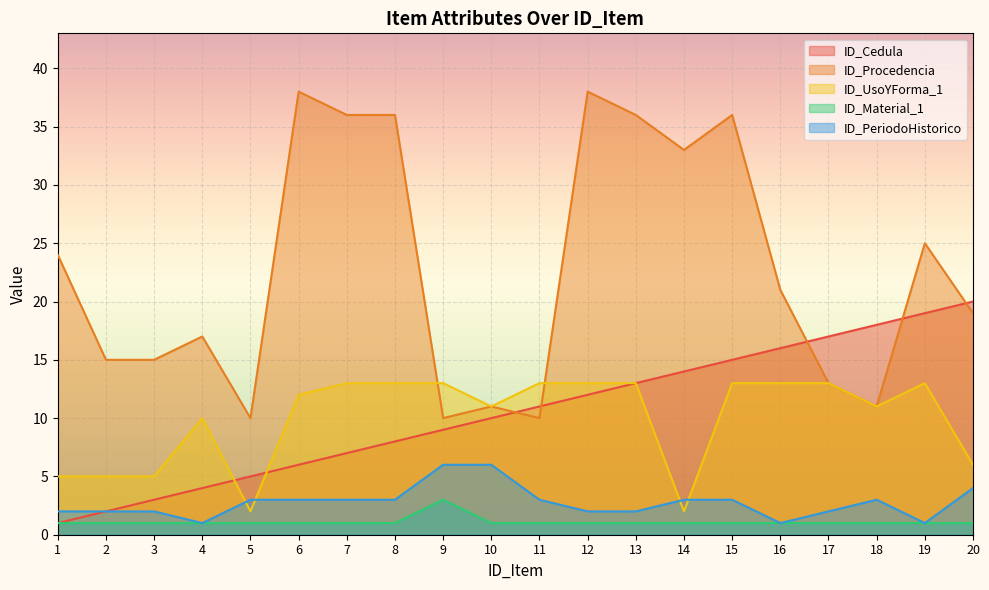

Reading right to left, transcribe all the data shown in this chart.

ID_Cedula: 20	19	18	17	16	15	14	13	12	11	10	9	8	7	6	5	4	3	2	1
ID_Procedencia: 19	25	11	13	21	36	33	36	38	10	11	10	36	36	38	10	17	15	15	24
ID_UsoYForma_1: 6	13	11	13	13	13	2	13	13	13	11	13	13	13	12	2	10	5	5	5
ID_Material_1: 1	1	1	1	1	1	1	1	1	1	1	3	1	1	1	1	1	1	1	1
ID_PeriodoHistorico: 4	1	3	2	1	3	3	2	2	3	6	6	3	3	3	3	1	2	2	2